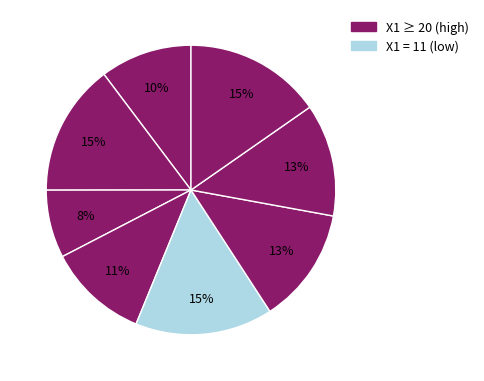

Count the number of slices in the pie.

8